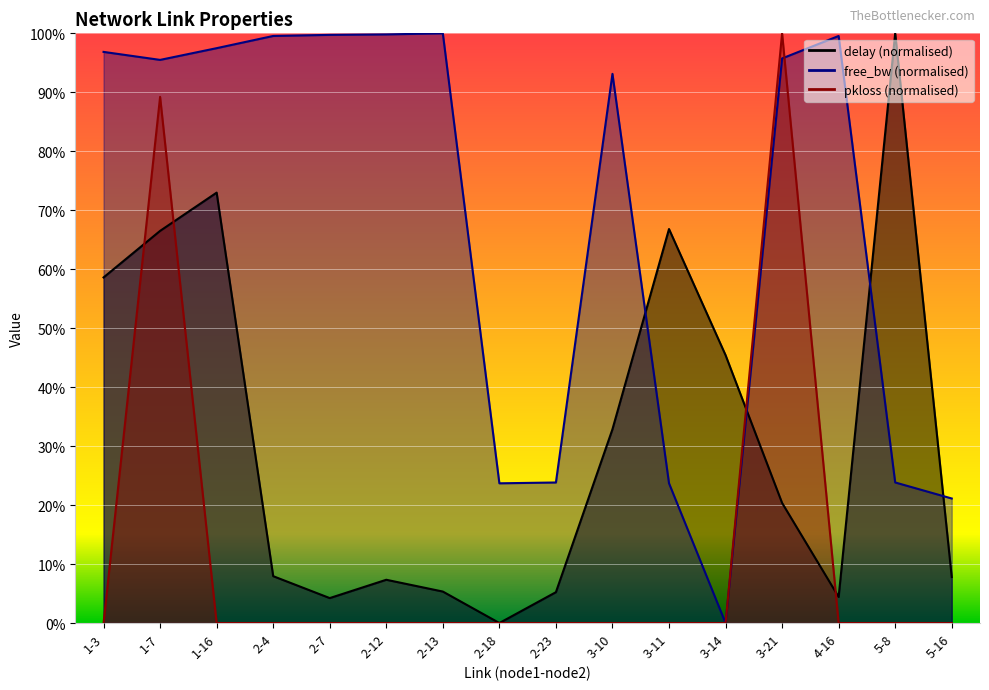

What is the total value across all series at 2-13?

1.1